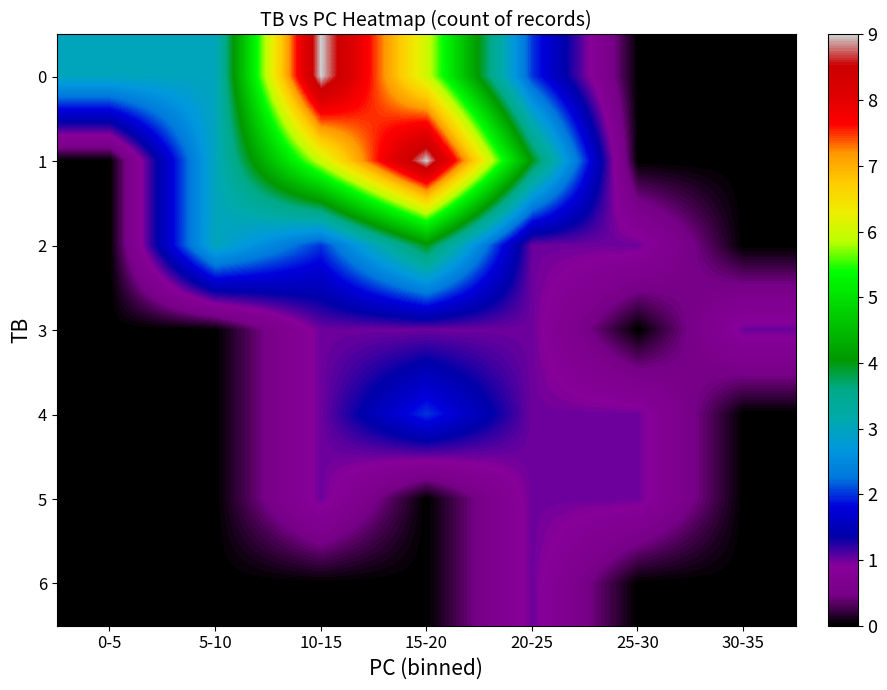

At 5-10, list the series in order from largest to smallest.

0, 1, 2, 3, 4, 5, 6